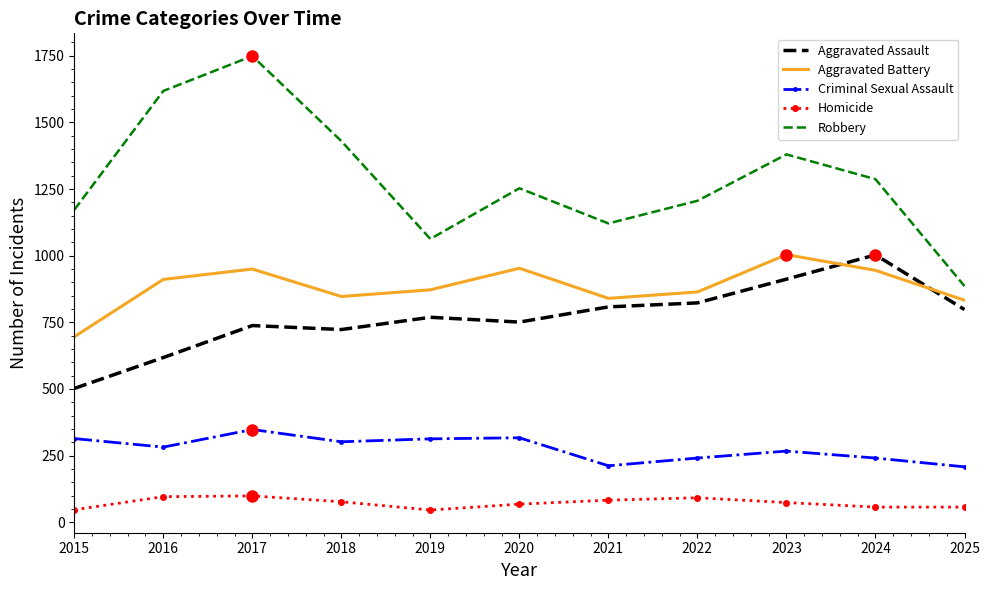

True or false: Criminal Sexual Assault and Aggravated Battery intersect in this chart.

False